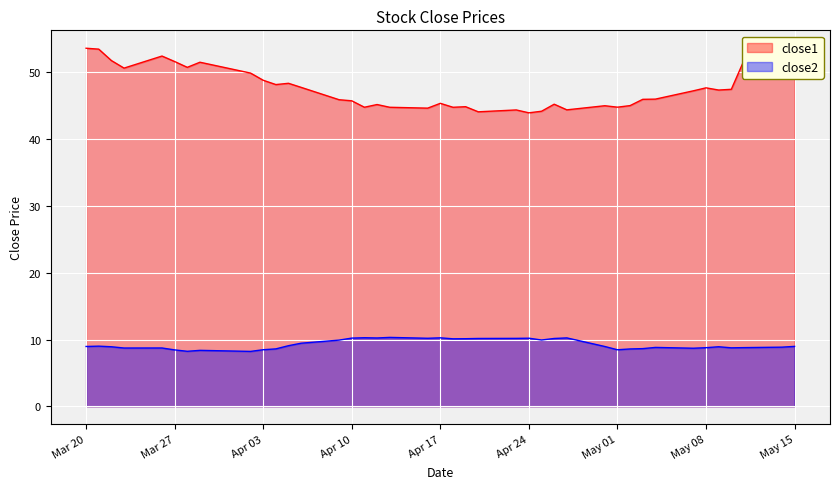

List the series in order of their overall mean, lowest first.

close2, close1